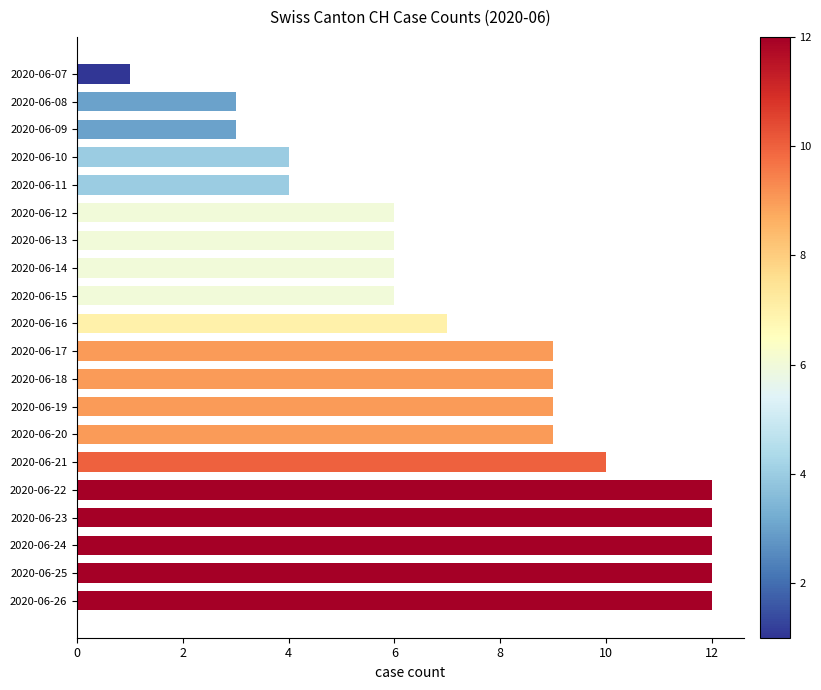

How many categories are shown in the chart?

20